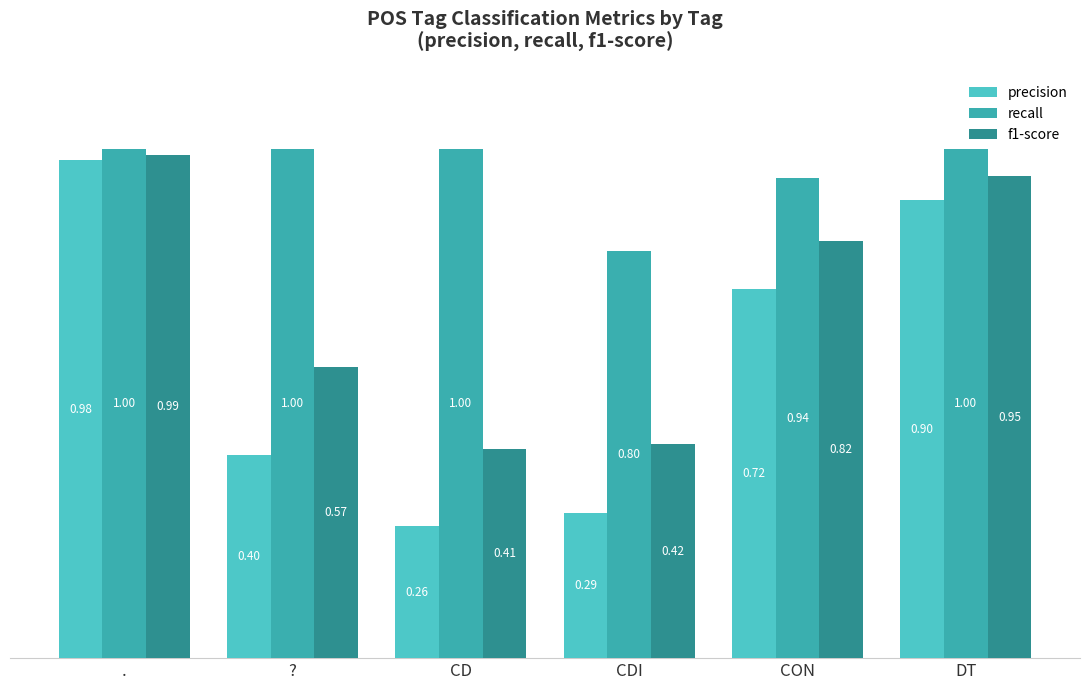

Which category has the lowest value in the f1-score series?

CD